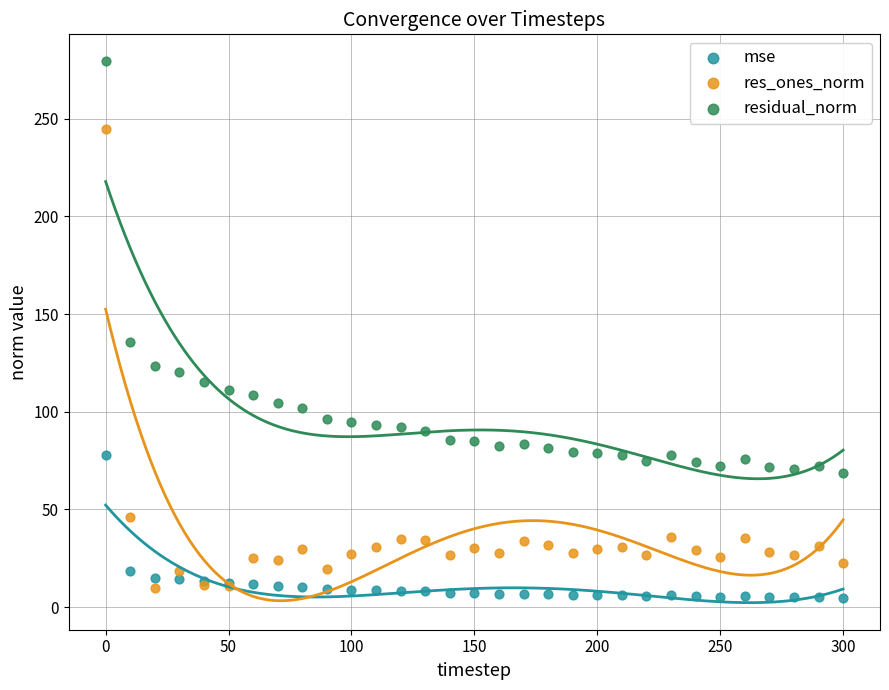

Which series reaches the maximum Y coordinate?

residual_norm